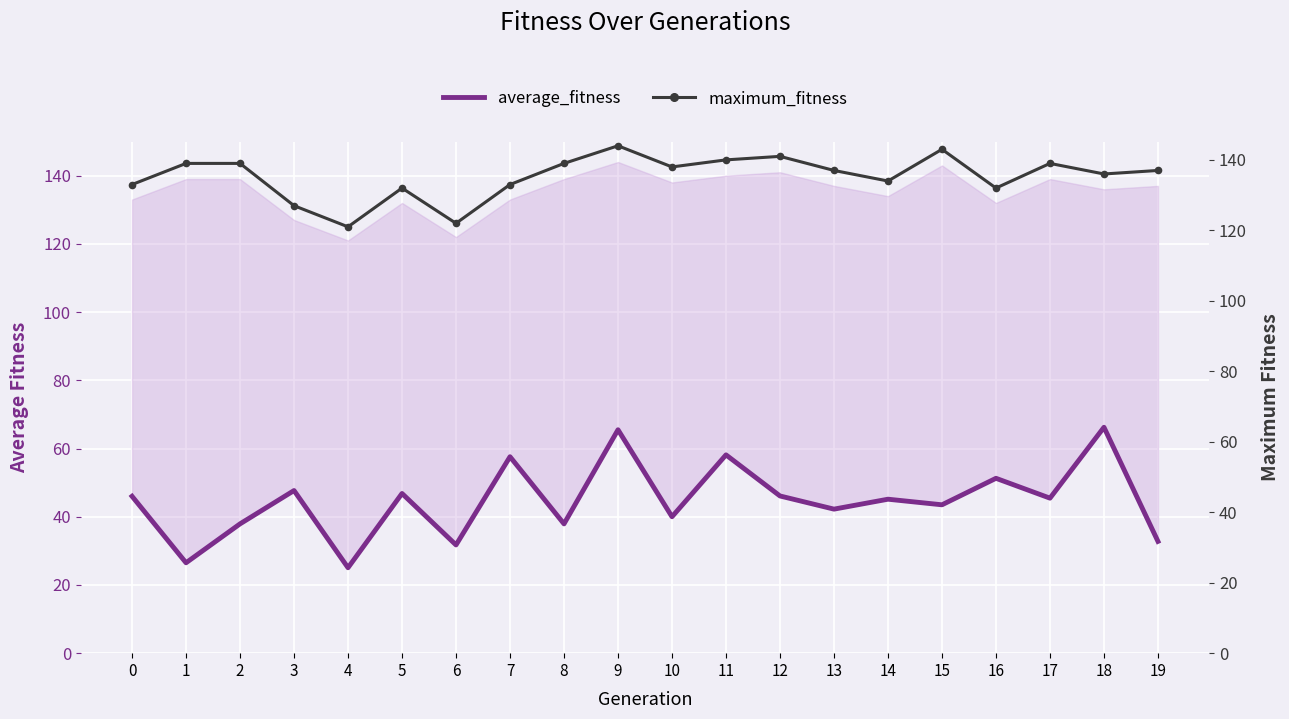

What is the sum of all maximum_fitness values?

2706.0